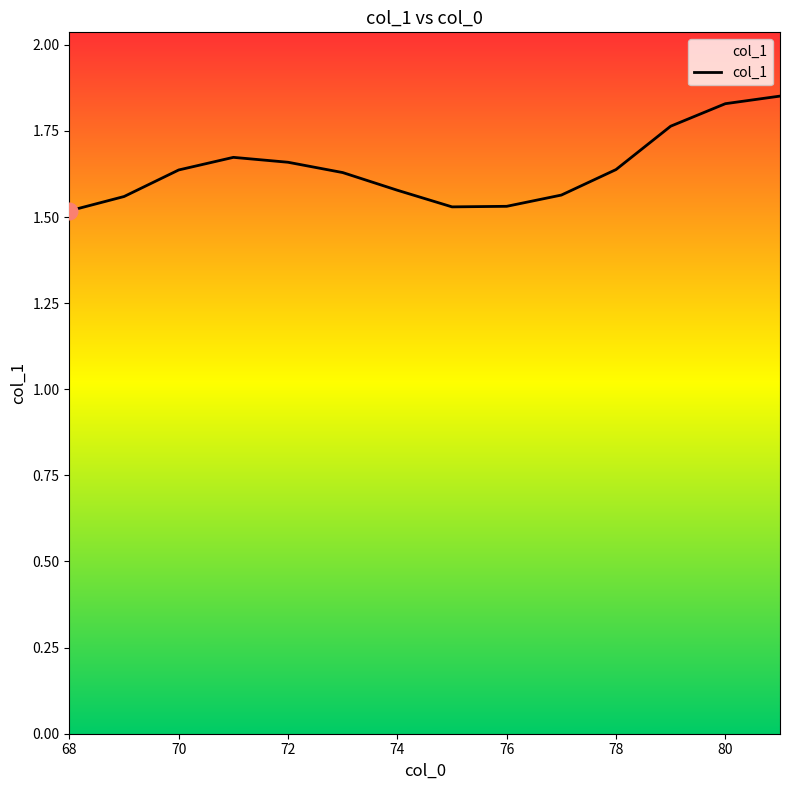

What is the difference between the maximum and minimum values?

0.3